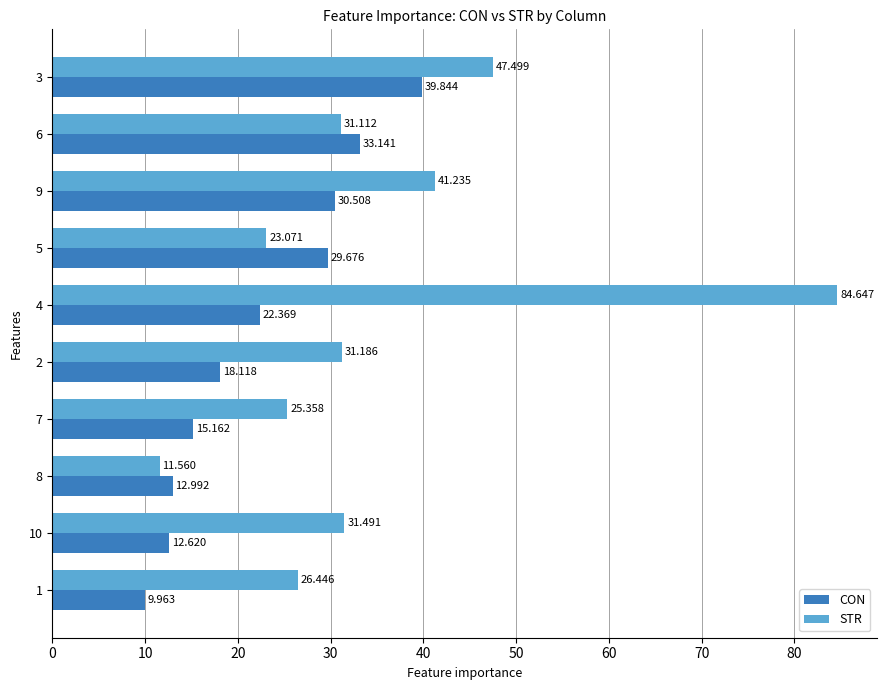

At which category is the sum across all series the highest?

4